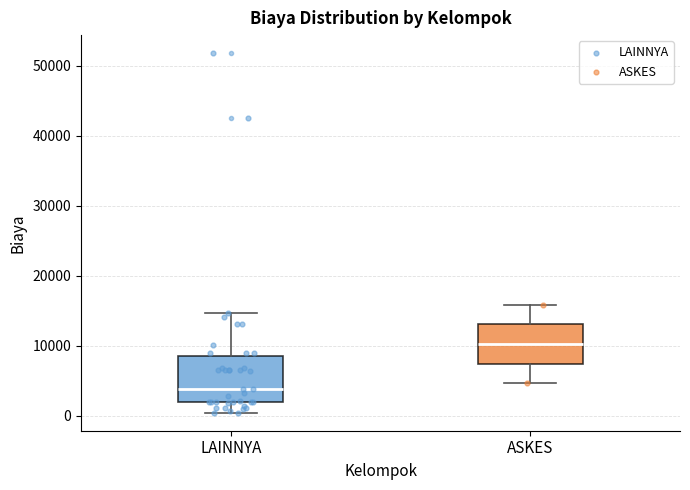

Reading left to right, read every box against the y-axis: the position of its median line, the range the box covers, and the ends of its whiskers. The values are not printed on the chart, so give them approximately, as read against the axis.

LAINNYA: median 4000, box 2000 to 8000, whiskers 0 to 15000
ASKES: median 10000, box 7000 to 13000, whiskers 5000 to 16000